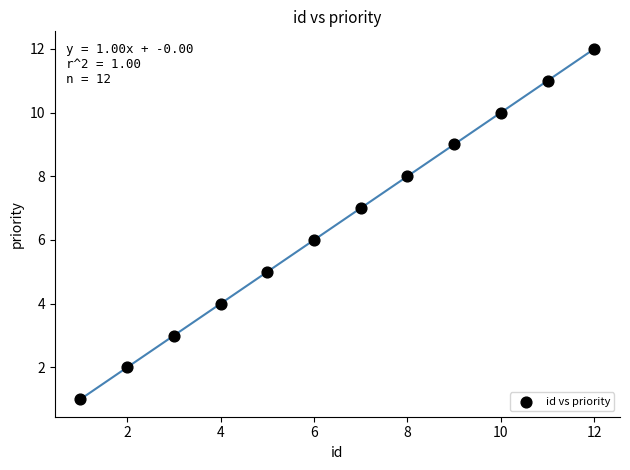

What is the range of Y values (max minus min)?

11